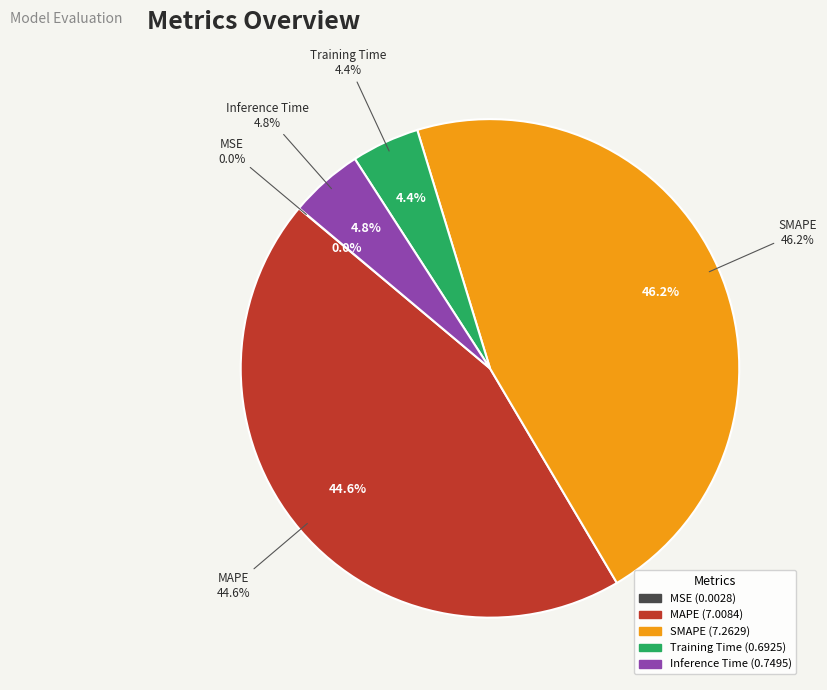

How much of the chart is everything except SMAPE?

53.8%